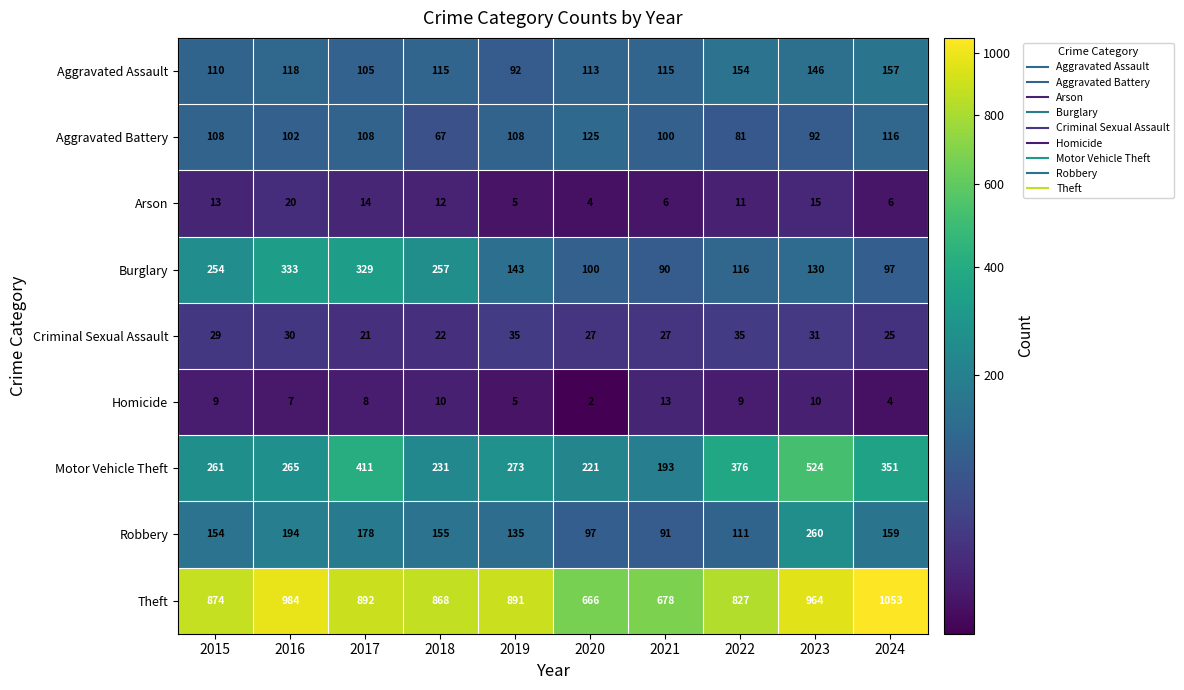

What is the difference between the second highest and second lowest values in the Homicide series?

6